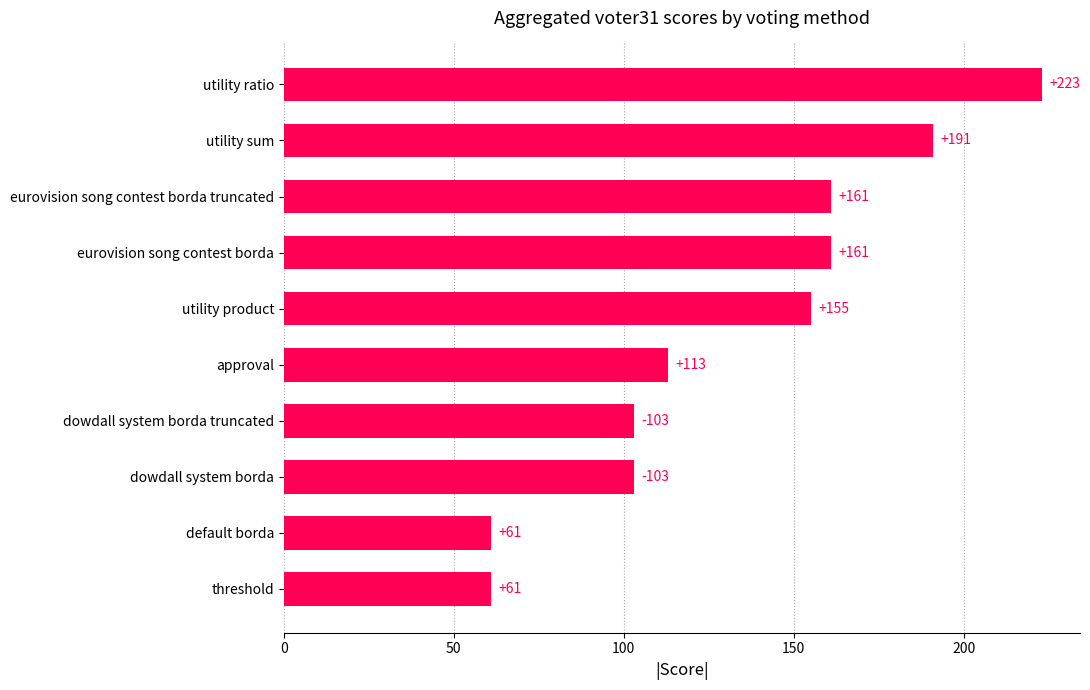

Approximately how many times larger is the value at utility product compared to utility ratio?

0.7